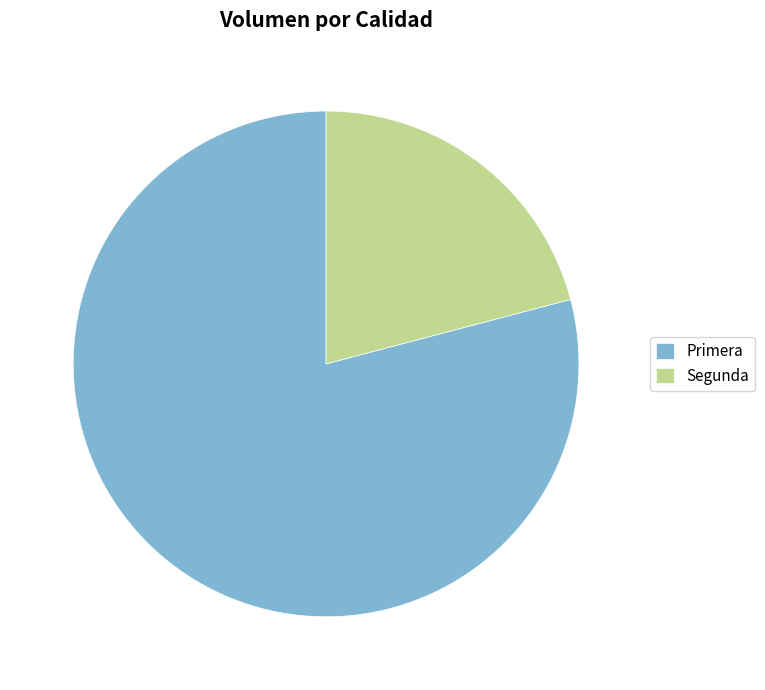

Which has a higher value, Primera or Segunda?

Primera